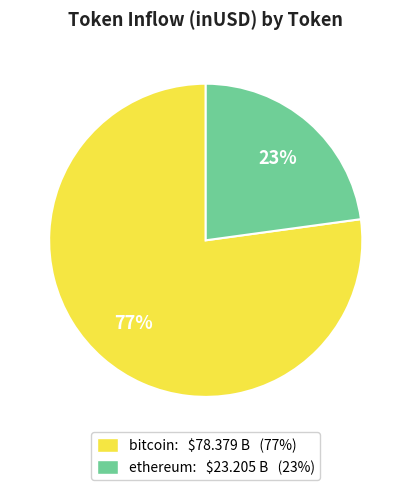

The ethereum: $23.205 B (23%) slice represents 23% of the pie. True or false?

True